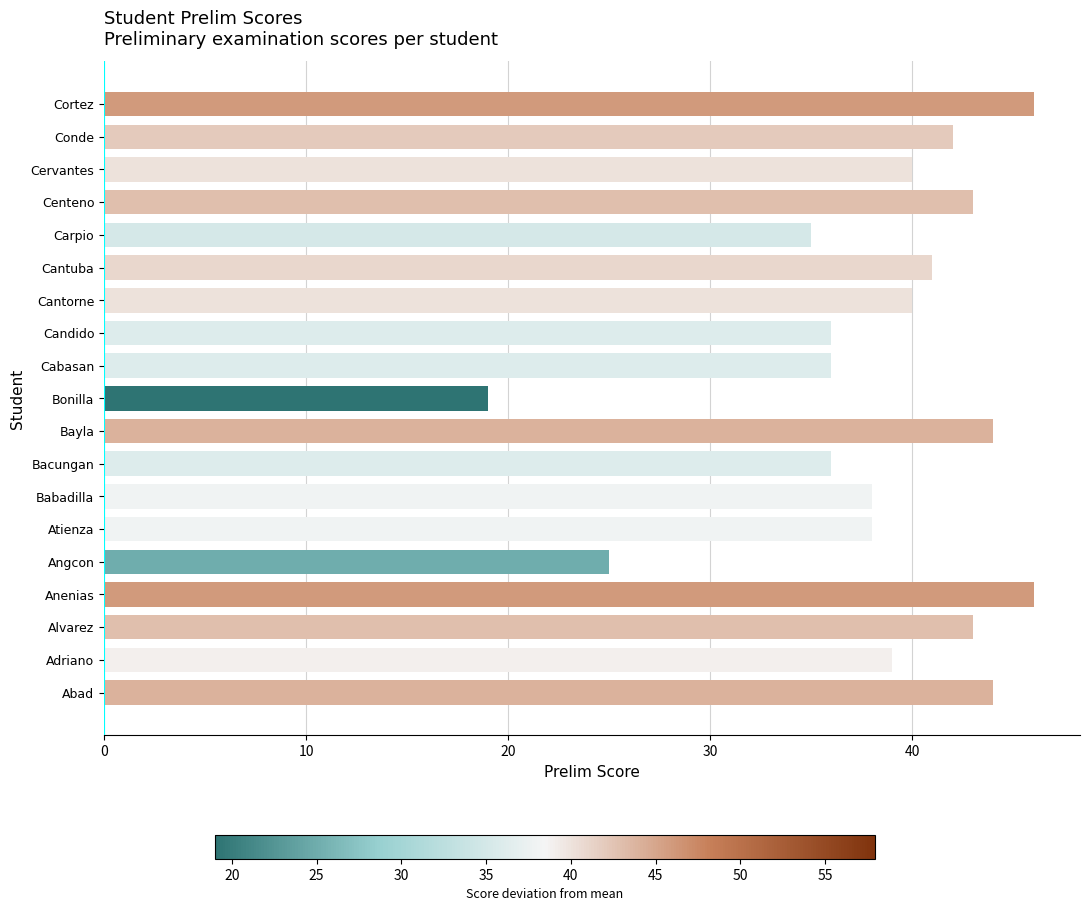

Is it true that the value at Alvarez is 43?

True